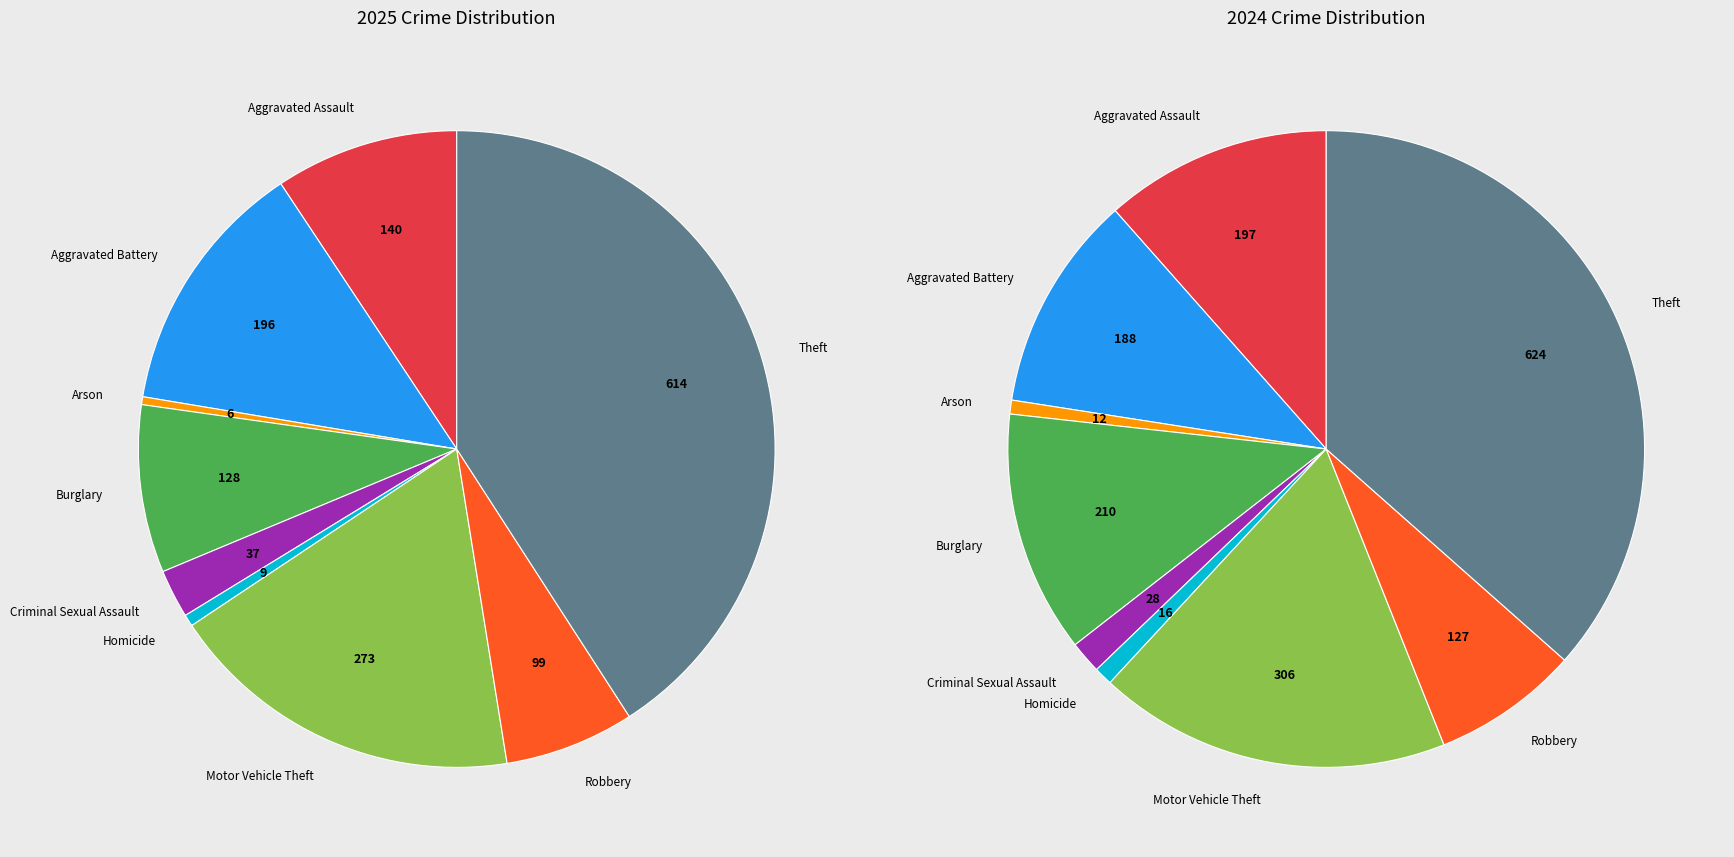

What is the spread (max minus min) of values at Criminal Sexual Assault?

9